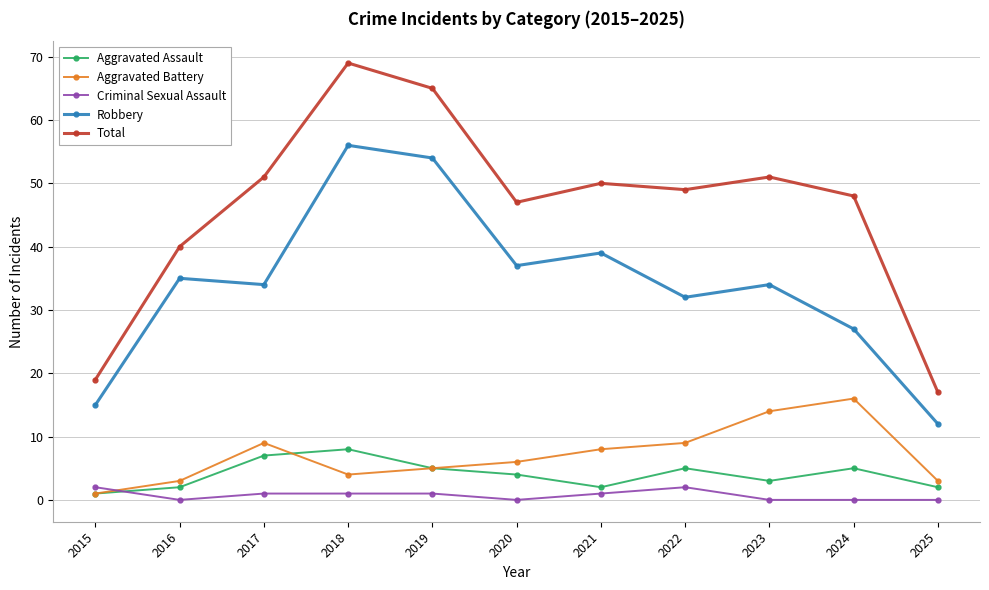

What is the average value of the Criminal Sexual Assault series?

1